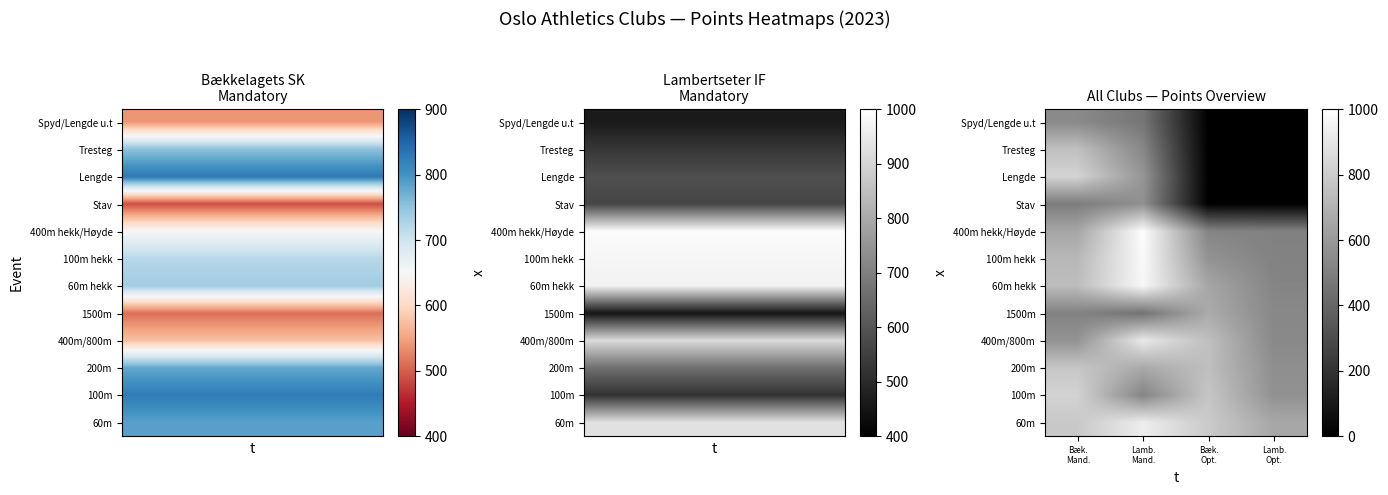

Count the number of data series in this chart.

12